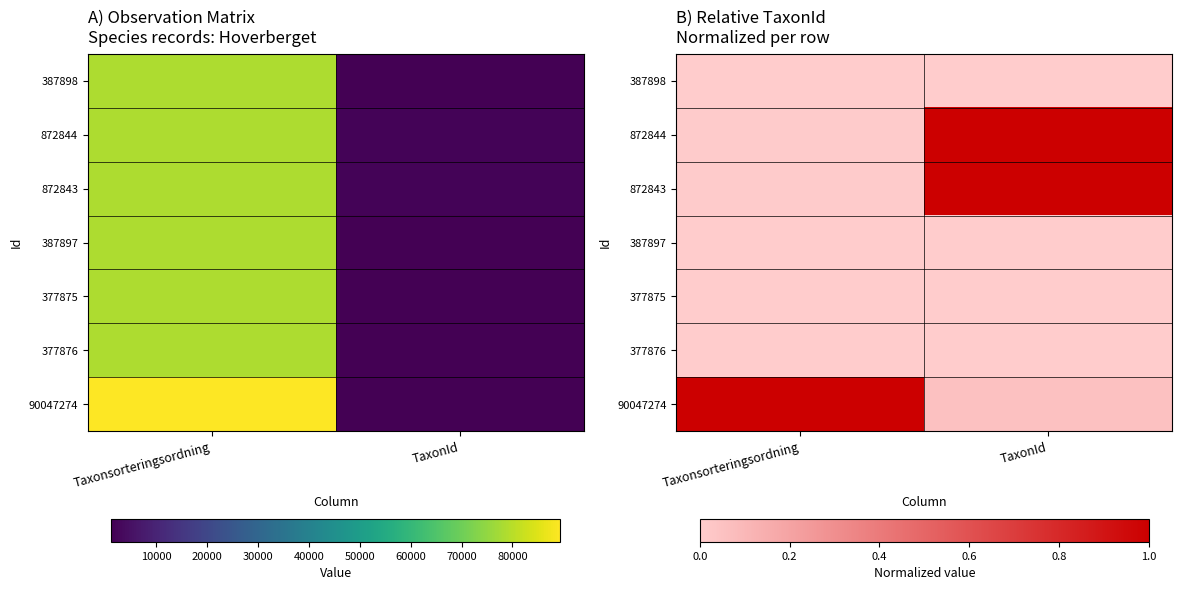

At which category is the sum across all series the highest?

TaxonId